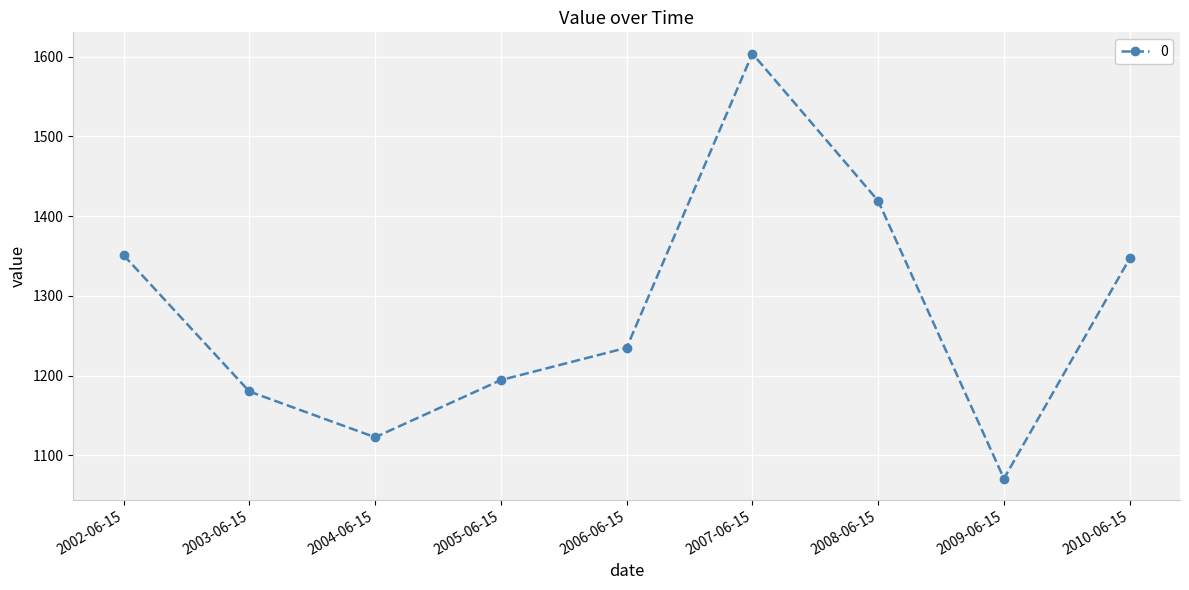

What is the label of the 9th point from the right?

2002-06-15